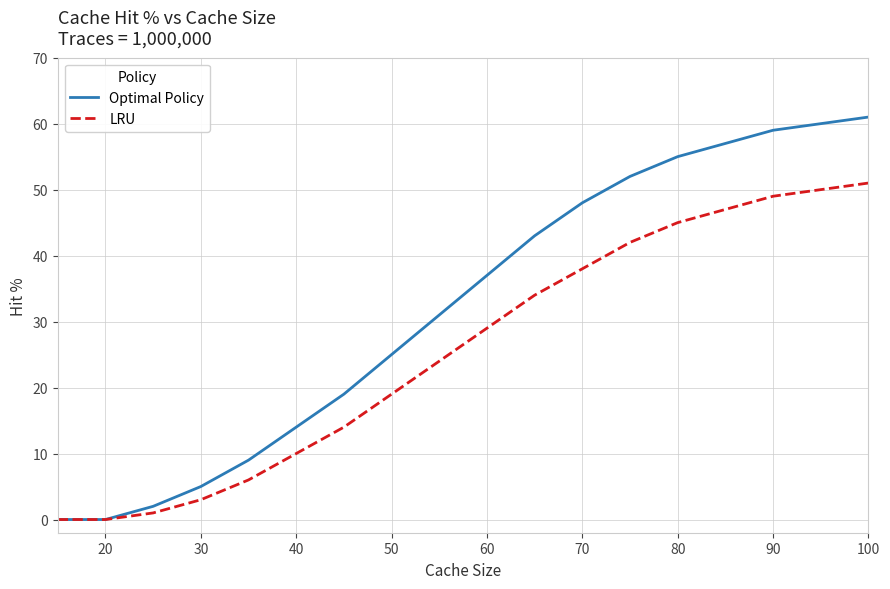

Rank the series by their average value, from lowest to highest.

LRU, Optimal Policy